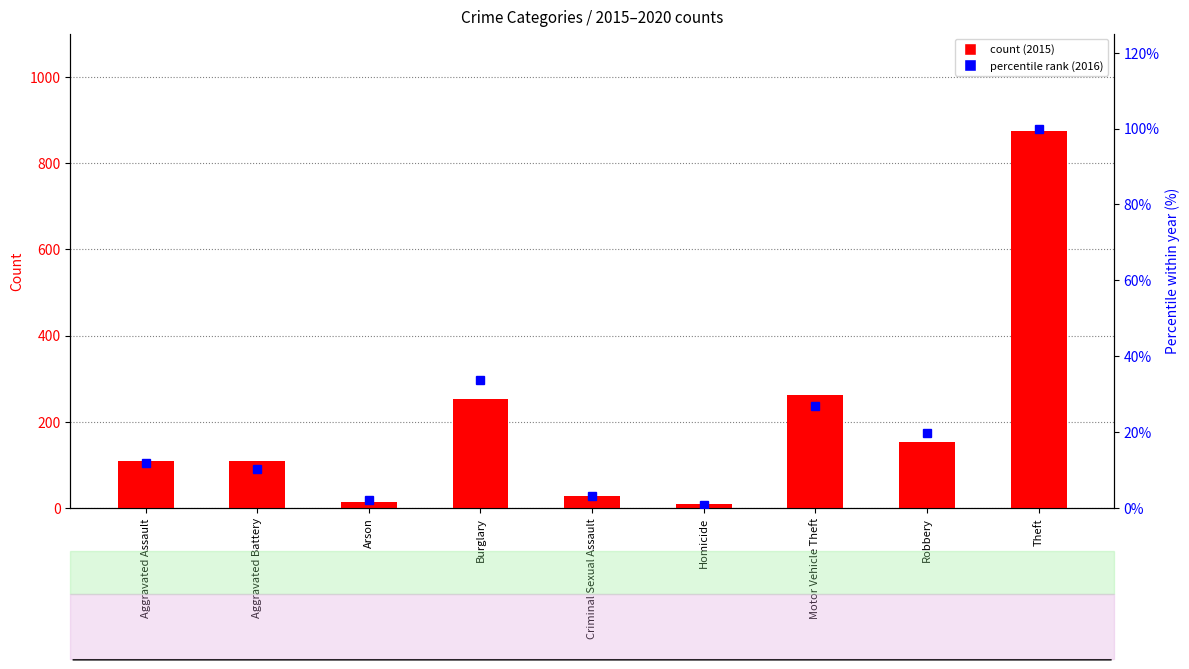

What is the smallest value displayed?

0.7